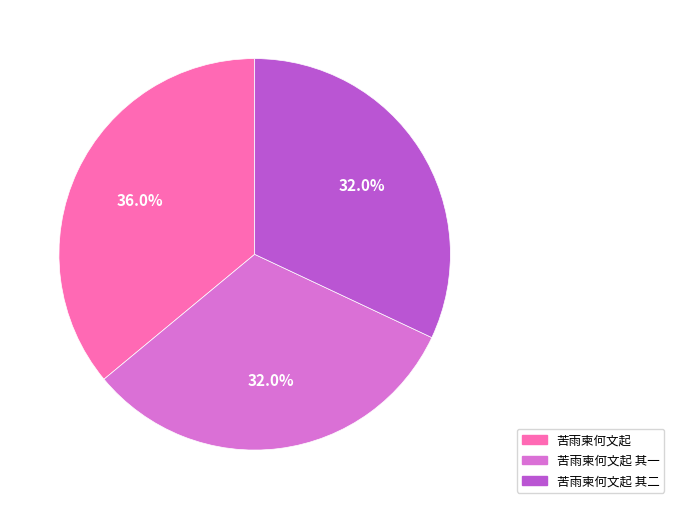

What percentage is the 苦雨柬何文起 其一 slice, to the nearest percent?

32%